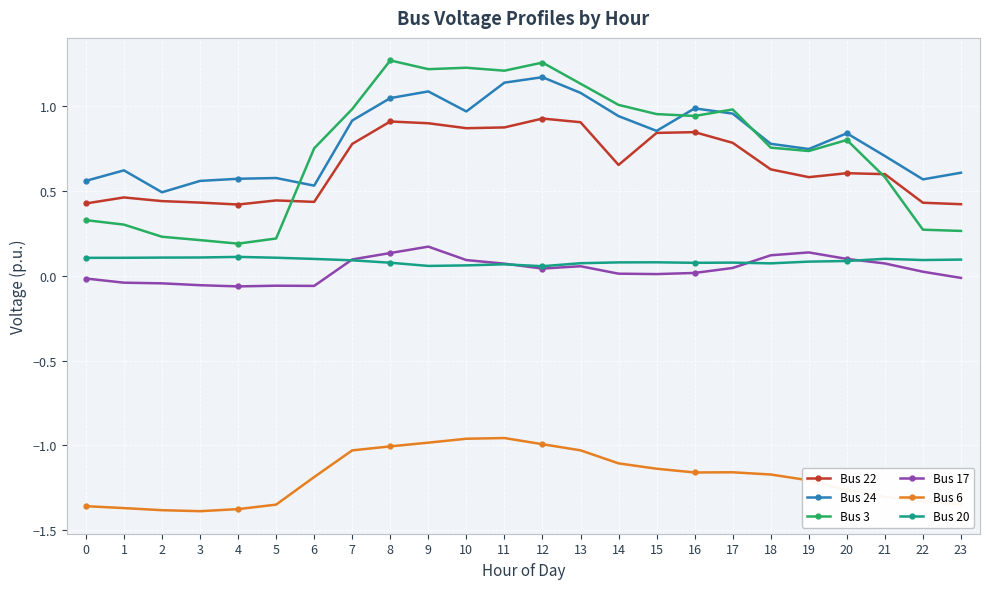

Is the value of Bus 17 at 21 greater than the value of Bus 6 at 21?

Yes